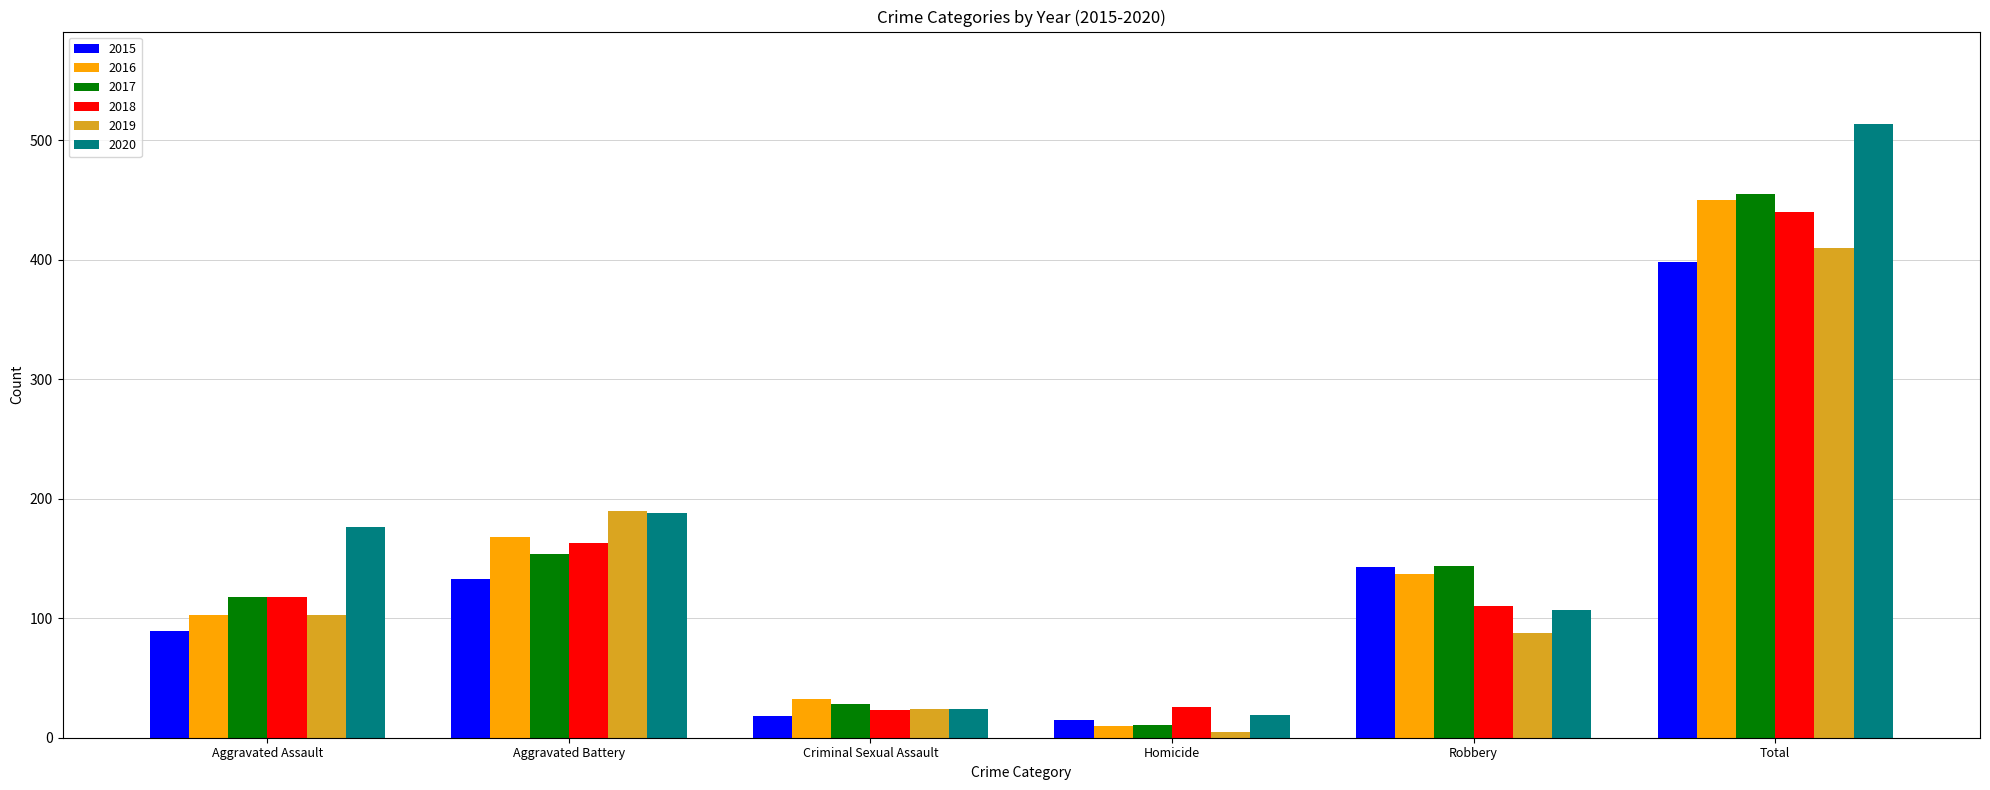

What is the maximum value for 2020?

514